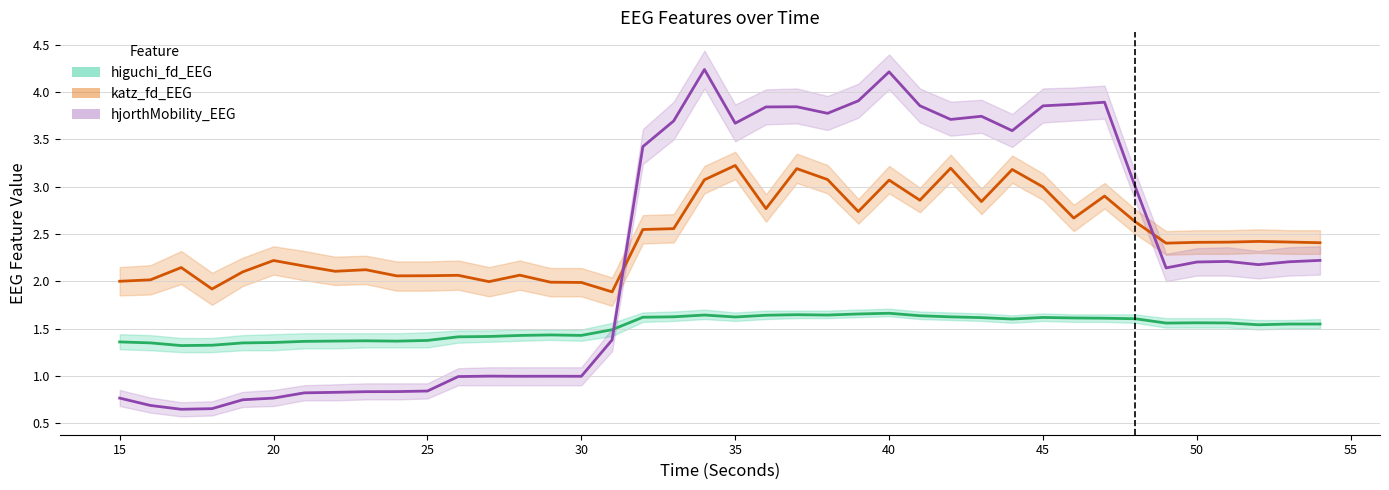

Does the chart have visible grid lines?

Yes